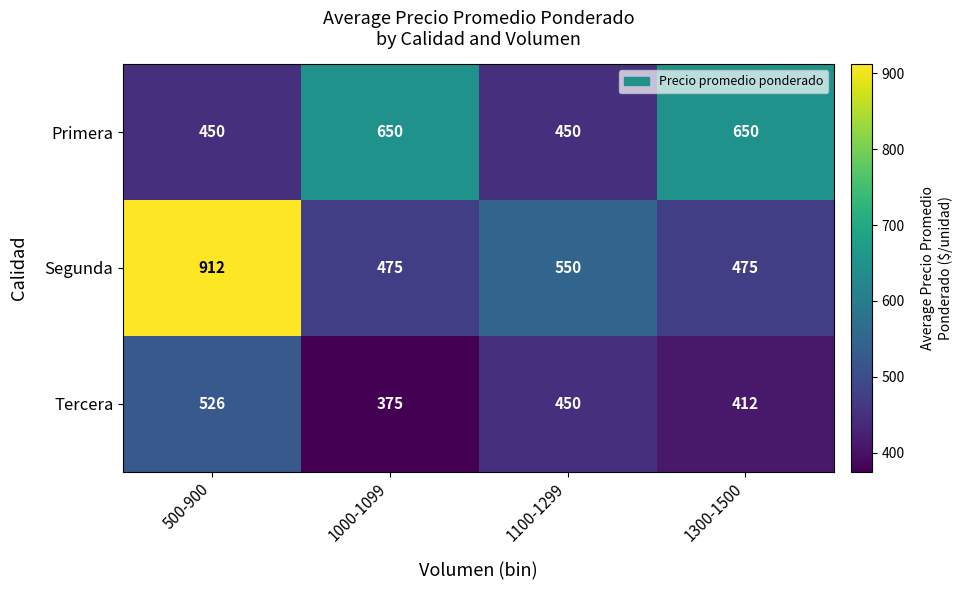

List the series in order of their peak value, lowest first.

Tercera, Primera, Segunda